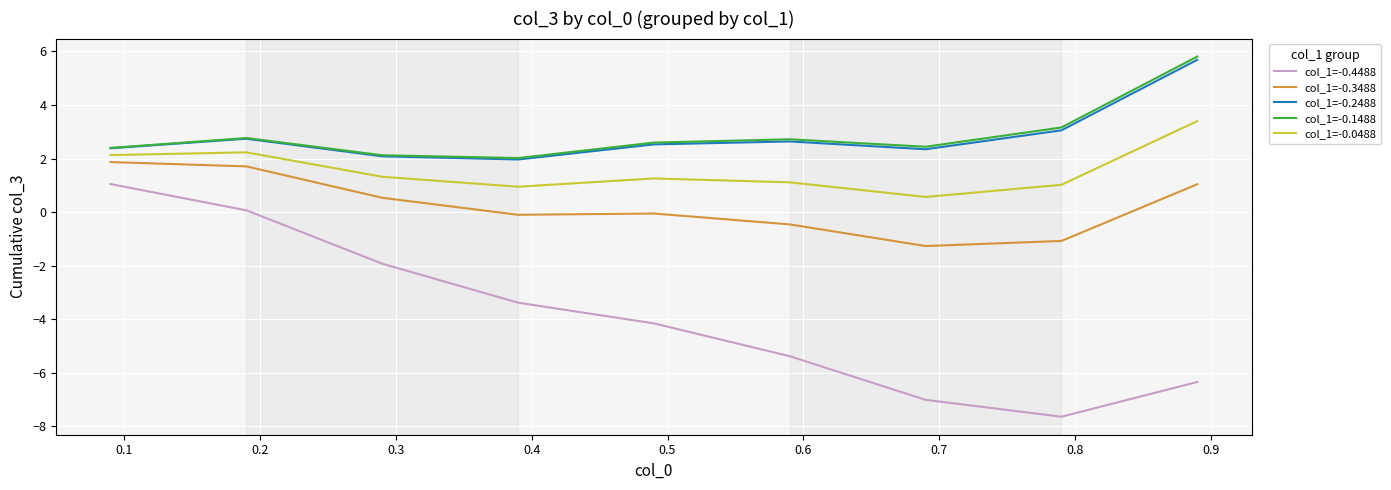

What is the average value of the col_1=-0.1488 series?

2.9